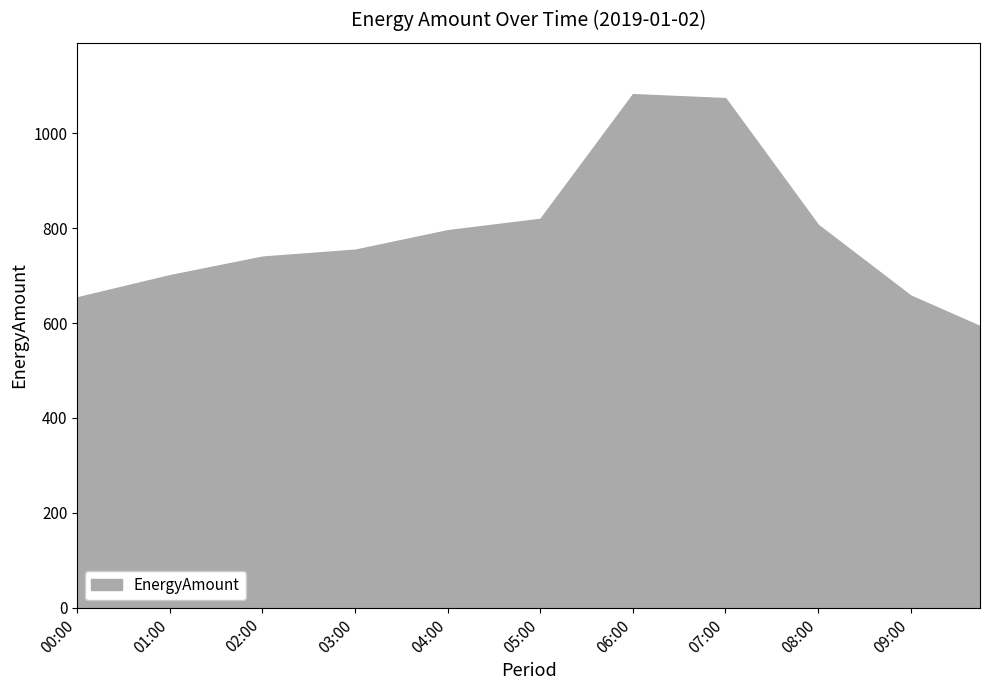

What is the difference between the maximum and minimum values?

489.1